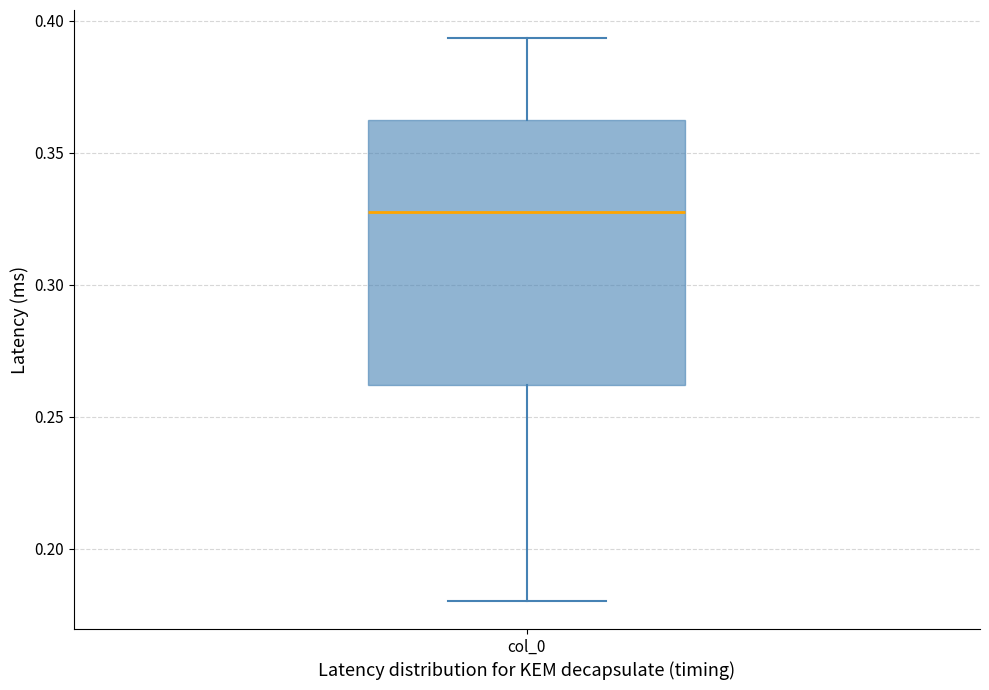

Where does the upper whisker of the box for col_0 end on the y-axis? The values are not printed on the chart, so give them approximately, as read against the axis.

0.395